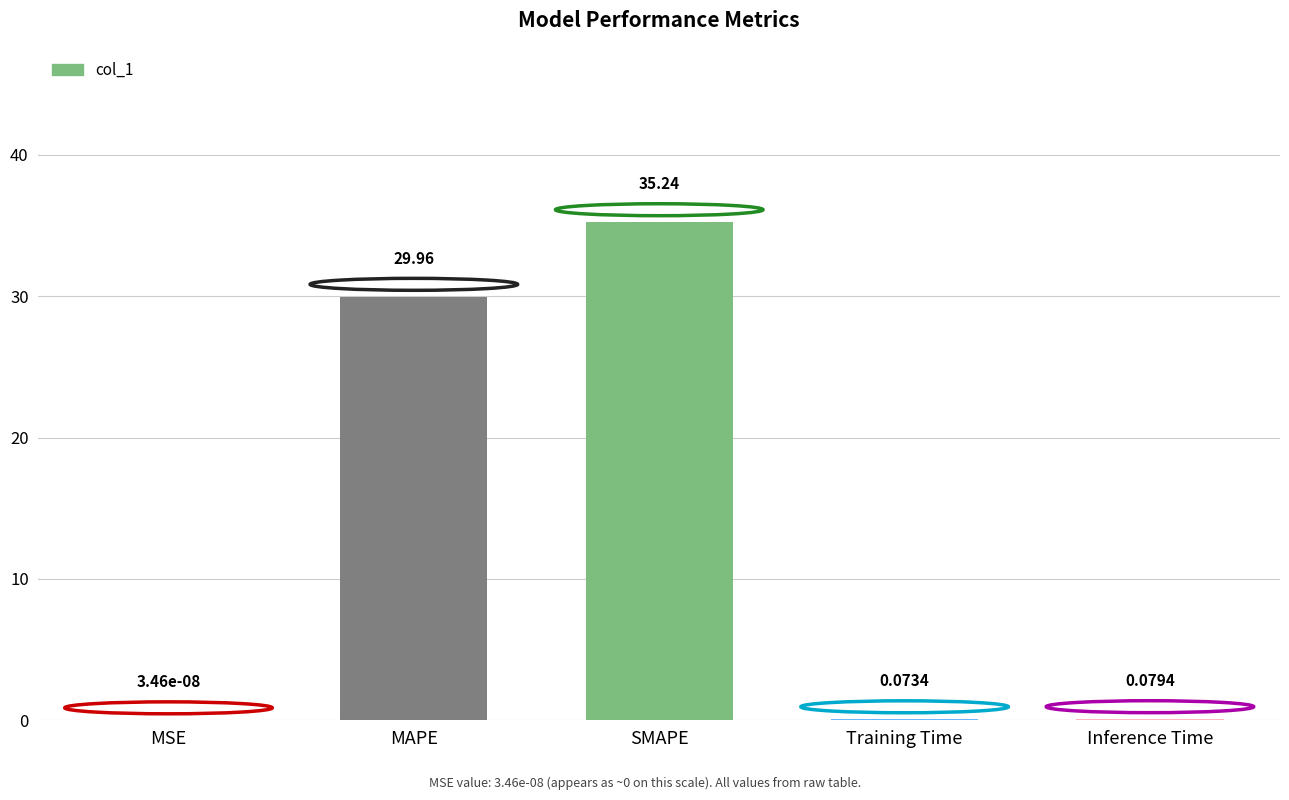

At which label is the value closest to 17?

MAPE